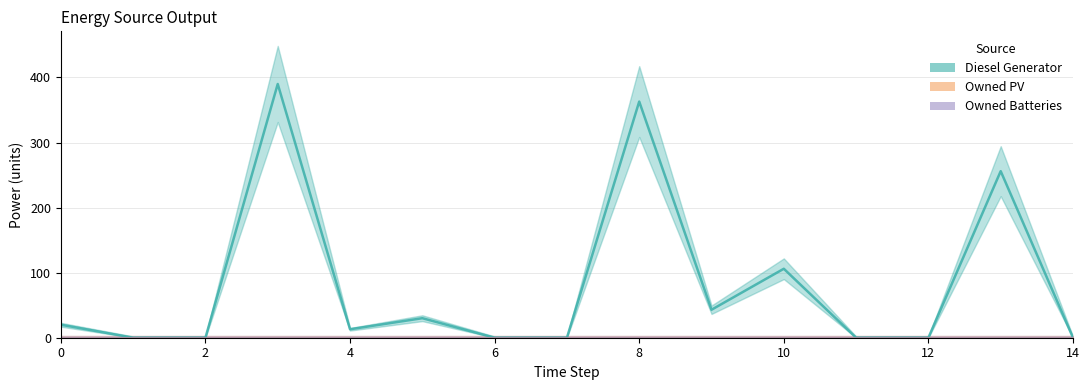

Is the value of Owned Batteries at 5 greater than the value of Owned PV at 12?

No